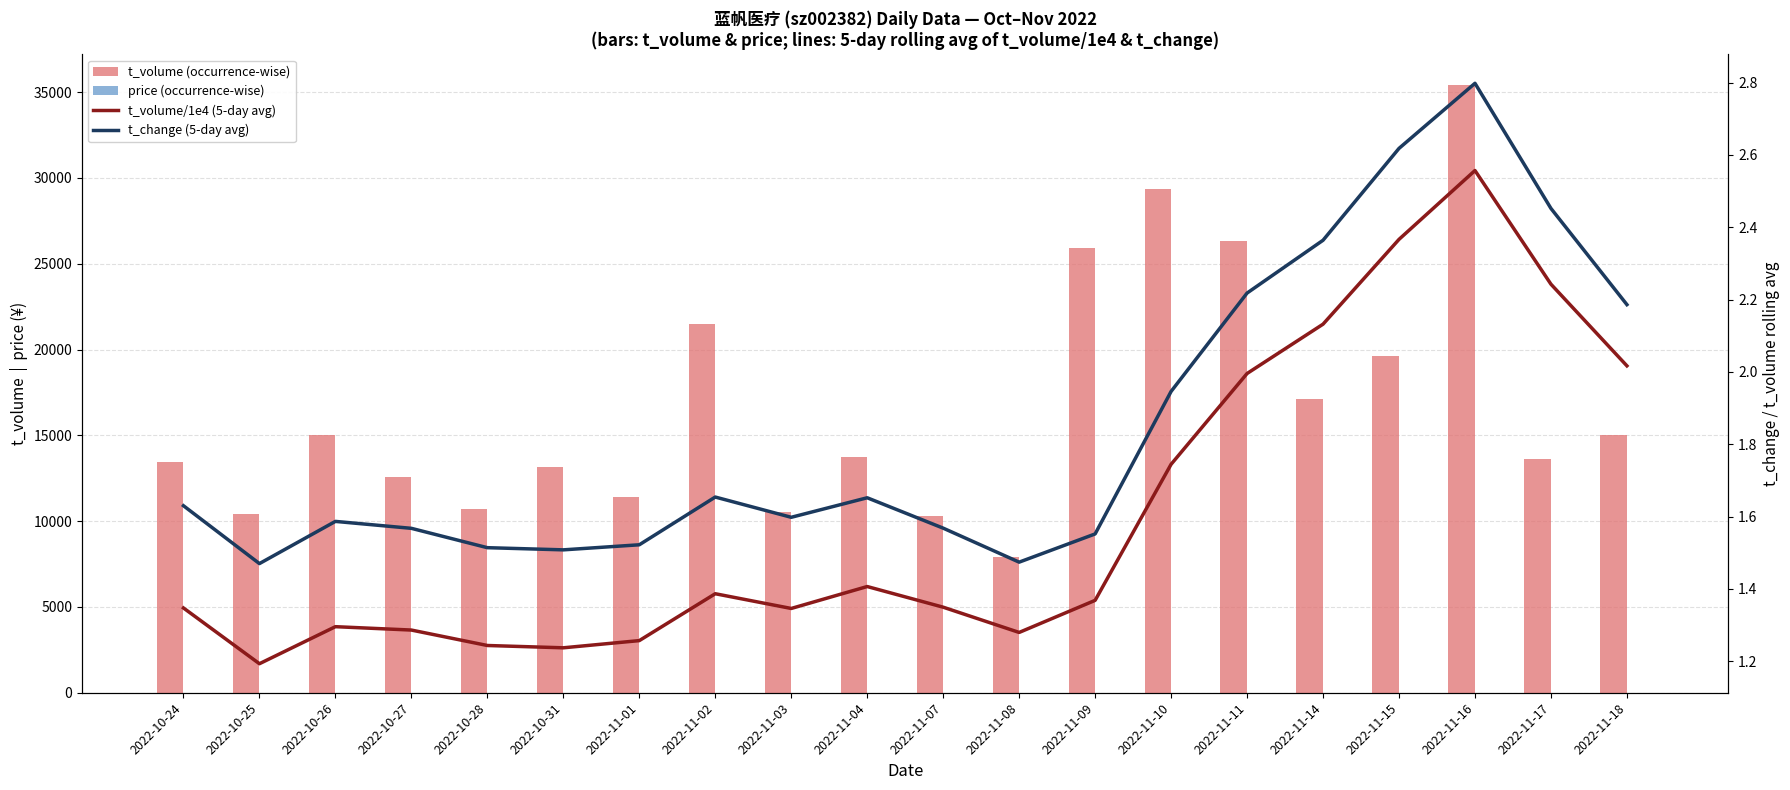

What are all the series names shown in the legend?

t_volume (occurrence-wise), price (occurrence-wise), t_volume/1e4 (5-day avg), t_change (5-day avg)